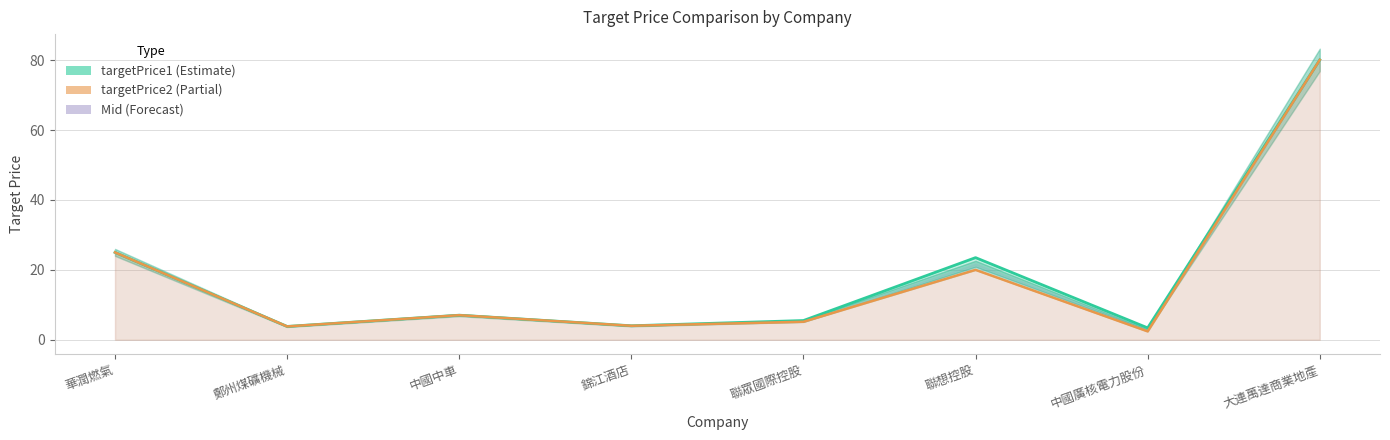

List the series in order of their peak value, lowest first.

targetPrice1, targetPrice2